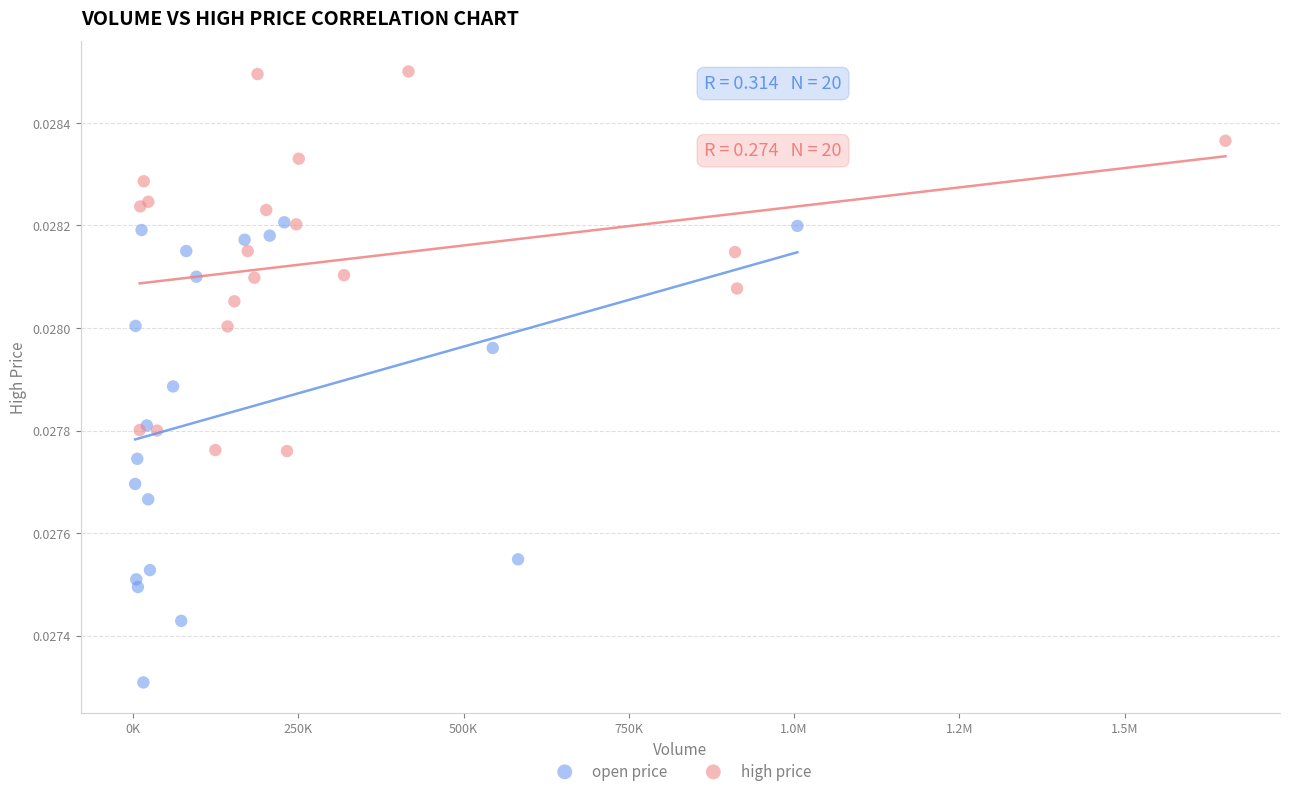

Which series contains the lowest Y value?

open price